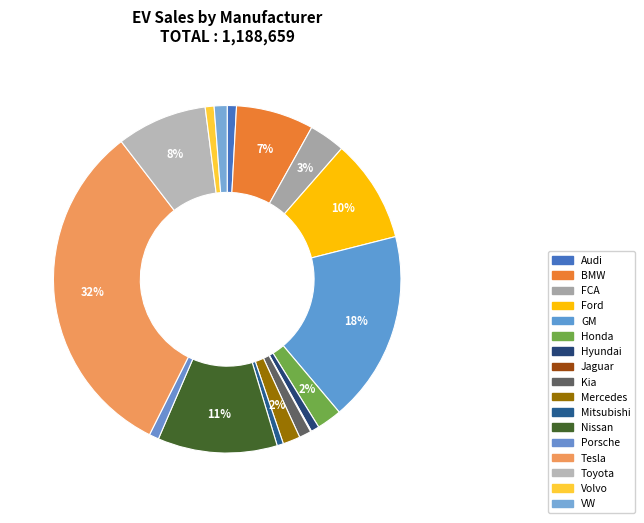

To the nearest percent, what portion does Audi represent?

1%